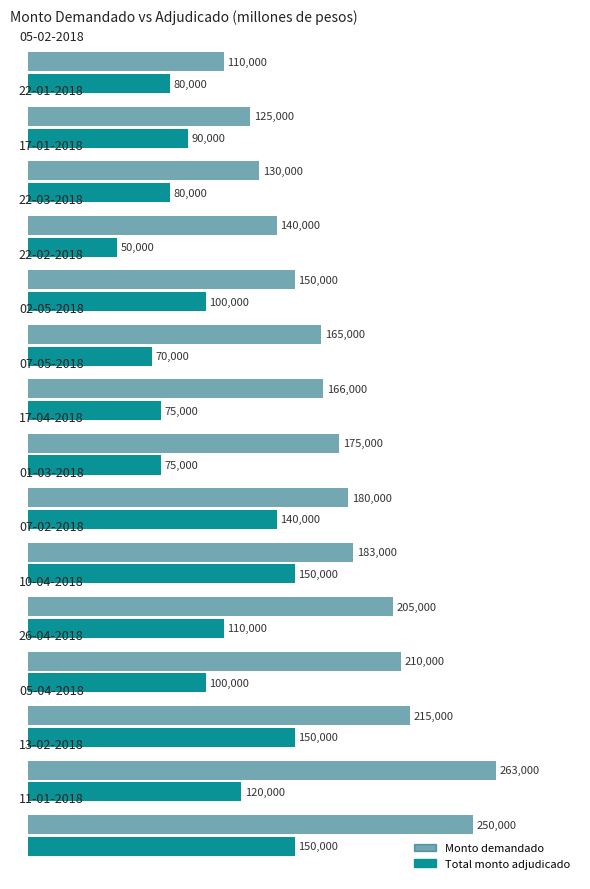

What is the difference between the second highest and minimum values in the Monto demandado series?

140000